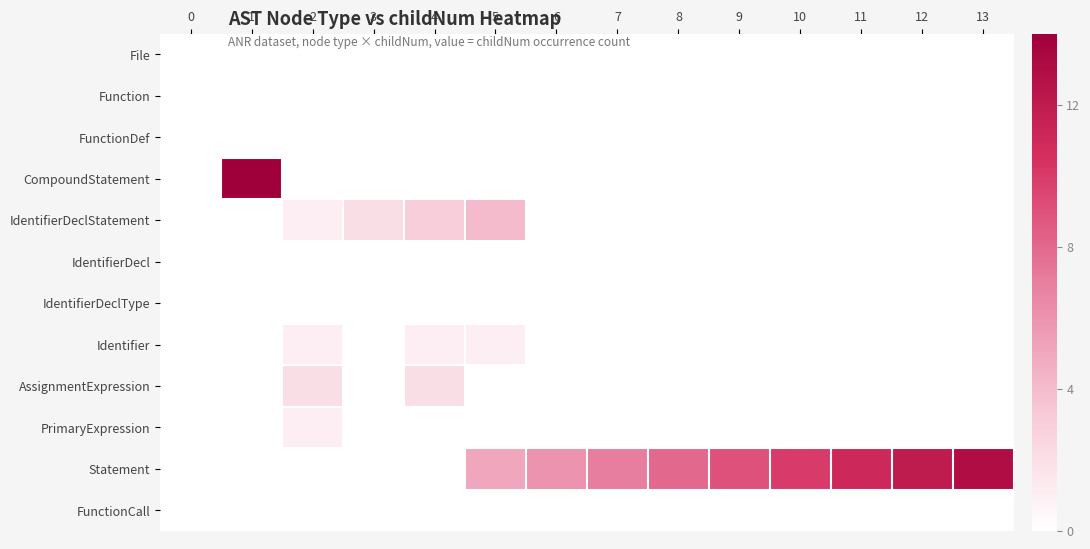

Which series changed the most between 5 and 13?

Statement